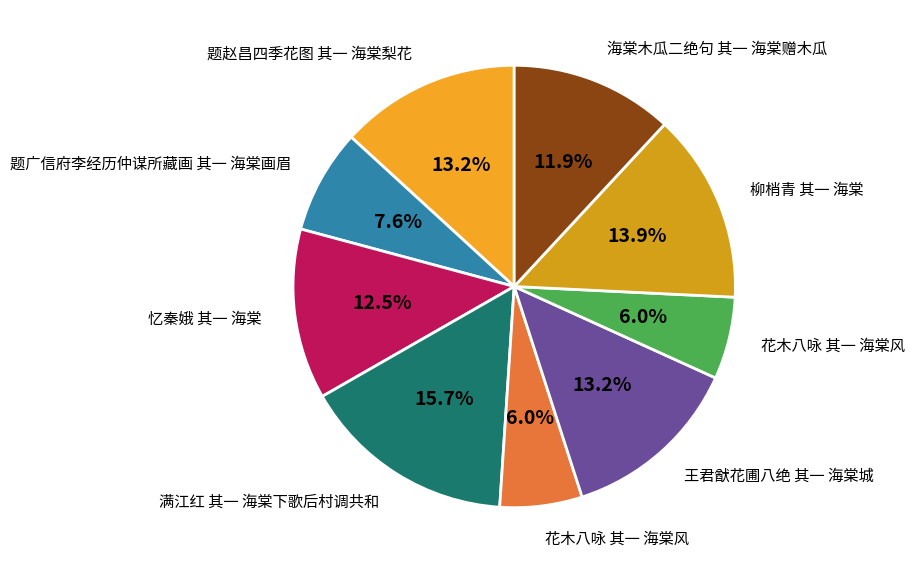

How many segments does this pie chart have?

9